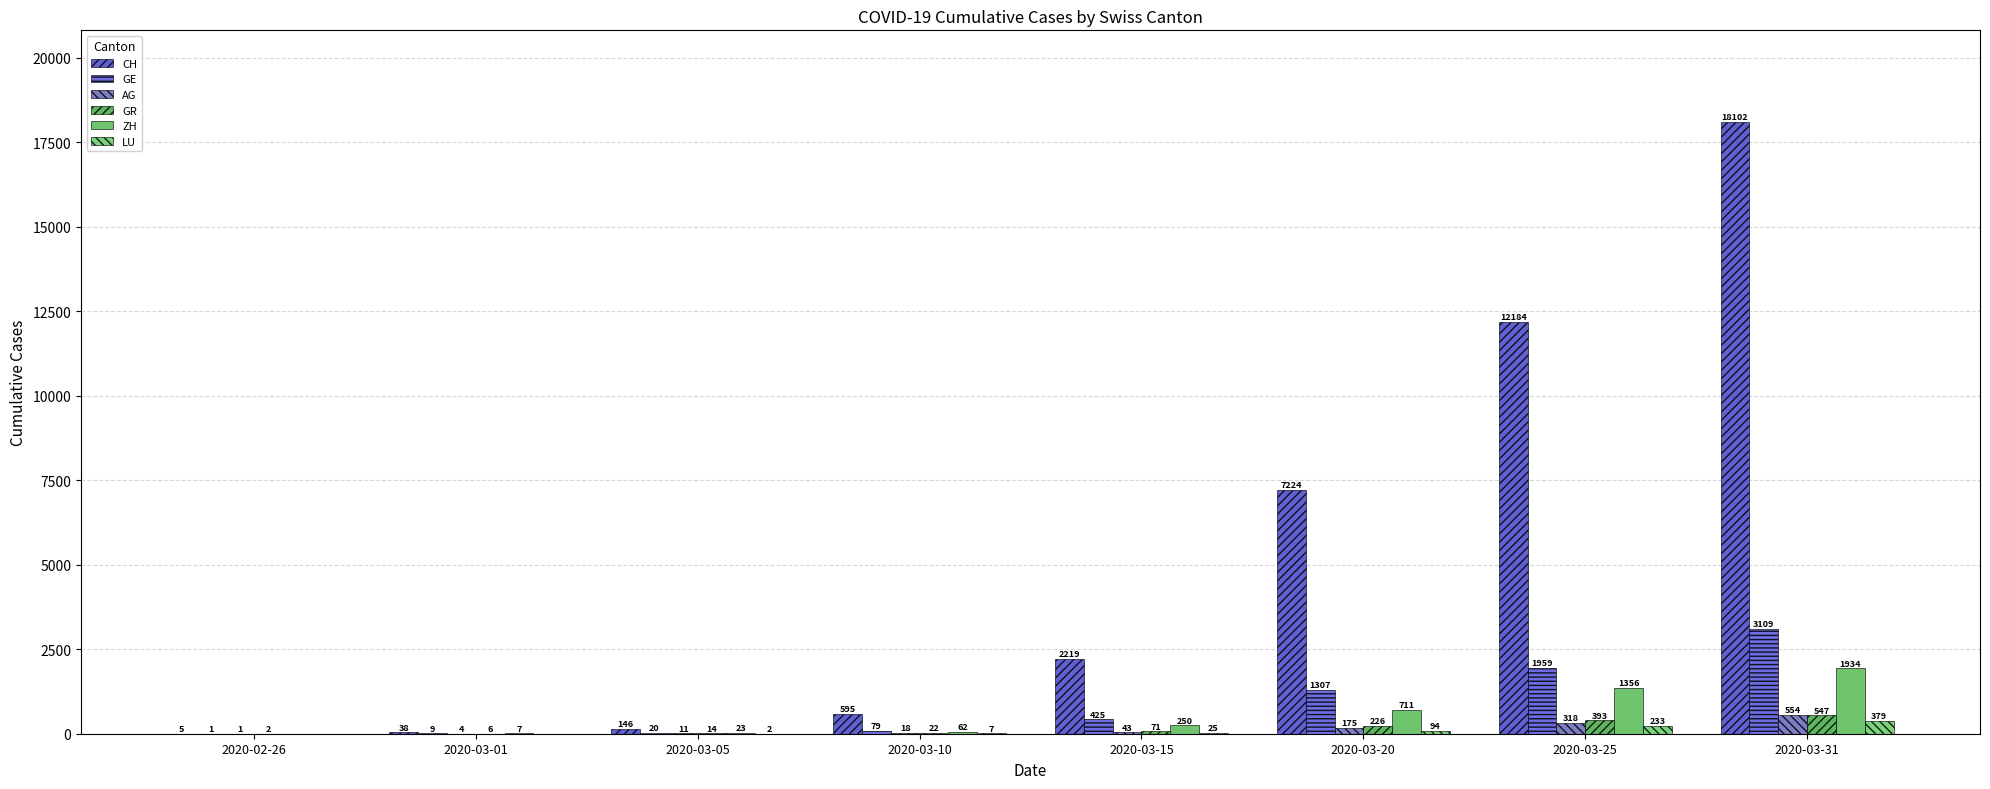

True or false: ZH has a value of 62 at 2020-03-10.

True